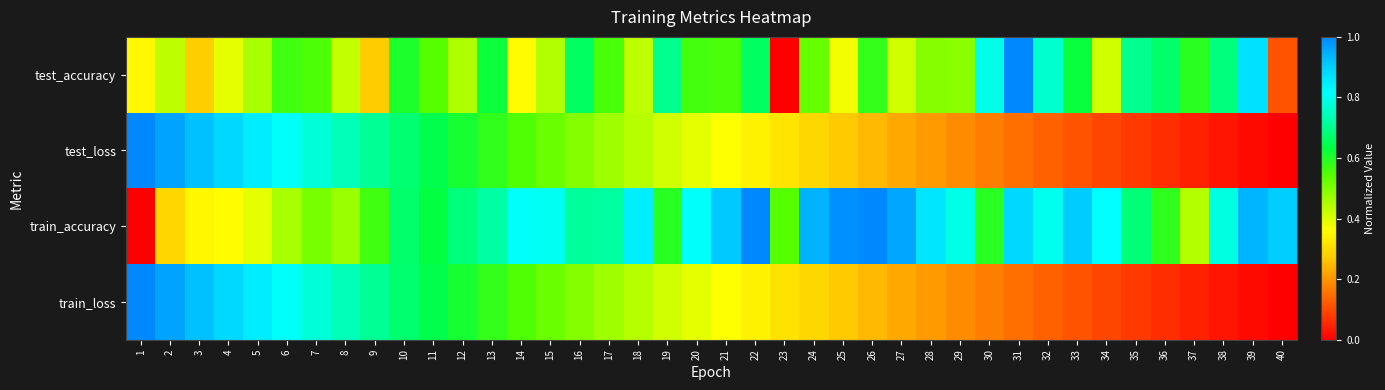

Reading left to right, extract all data points from this chart.

test_accuracy: 1=0.4	2=0.4	3=0.3	4=0.4	5=0.5	6=0.6	7=0.6	8=0.4	9=0.3	10=0.6	11=0.5	12=0.5	13=0.6	14=0.4	15=0.4	16=0.7	17=0.6	18=0.4	19=0.7	20=0.6	21=0.6	22=0.7	23=0.0	24=0.5	25=0.4	26=0.6	27=0.4	28=0.5	29=0.5	30=0.8	31=1.0	32=0.8	33=0.6	34=0.4	35=0.7	36=0.7	37=0.6	38=0.7	39=0.9	40=0.1
test_loss: 1=1.0	2=1.0	3=0.9	4=0.9	5=0.8	6=0.8	7=0.8	8=0.7	9=0.7	10=0.7	11=0.6	12=0.6	13=0.6	14=0.6	15=0.5	16=0.5	17=0.5	18=0.4	19=0.4	20=0.4	21=0.4	22=0.3	23=0.3	24=0.3	25=0.3	26=0.2	27=0.2	28=0.2	29=0.2	30=0.2	31=0.1	32=0.1	33=0.1	34=0.1	35=0.1	36=0.1	37=0.0	38=0.0	39=0.0	40=0.0
train_accuracy: 1=0.0	2=0.3	3=0.4	4=0.4	5=0.4	6=0.5	7=0.5	8=0.5	9=0.6	10=0.7	11=0.6	12=0.7	13=0.7	14=0.8	15=0.8	16=0.7	17=0.7	18=0.8	19=0.6	20=0.8	21=0.9	22=1.0	23=0.5	24=0.9	25=1.0	26=1.0	27=1.0	28=0.9	29=0.8	30=0.6	31=0.9	32=0.8	33=0.9	34=0.8	35=0.7	36=0.6	37=0.4	38=0.8	39=0.9	40=0.9
train_loss: 1=1.0	2=1.0	3=0.9	4=0.9	5=0.8	6=0.8	7=0.8	8=0.7	9=0.7	10=0.7	11=0.6	12=0.6	13=0.6	14=0.6	15=0.5	16=0.5	17=0.5	18=0.4	19=0.4	20=0.4	21=0.4	22=0.3	23=0.3	24=0.3	25=0.3	26=0.2	27=0.2	28=0.2	29=0.2	30=0.2	31=0.1	32=0.1	33=0.1	34=0.1	35=0.1	36=0.1	37=0.0	38=0.0	39=0.0	40=0.0